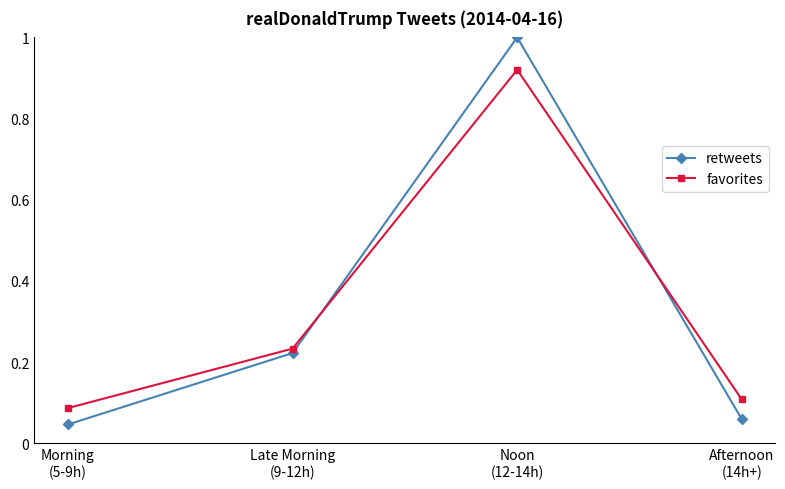

Does the chart display data point markers on the line(s)?

Yes